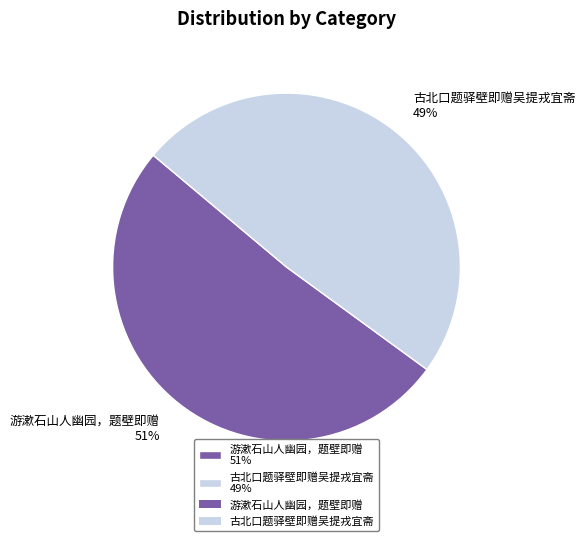

To the nearest percent, what percentage of the pie is 古北口题驿壁即赠吴提戎宜斋?

49%